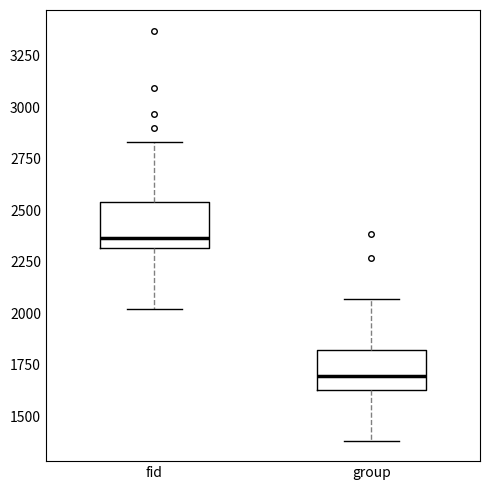

Where is the upper edge of the box for group on the y-axis? The values are not printed on the chart, so give them approximately, as read against the axis.

1800